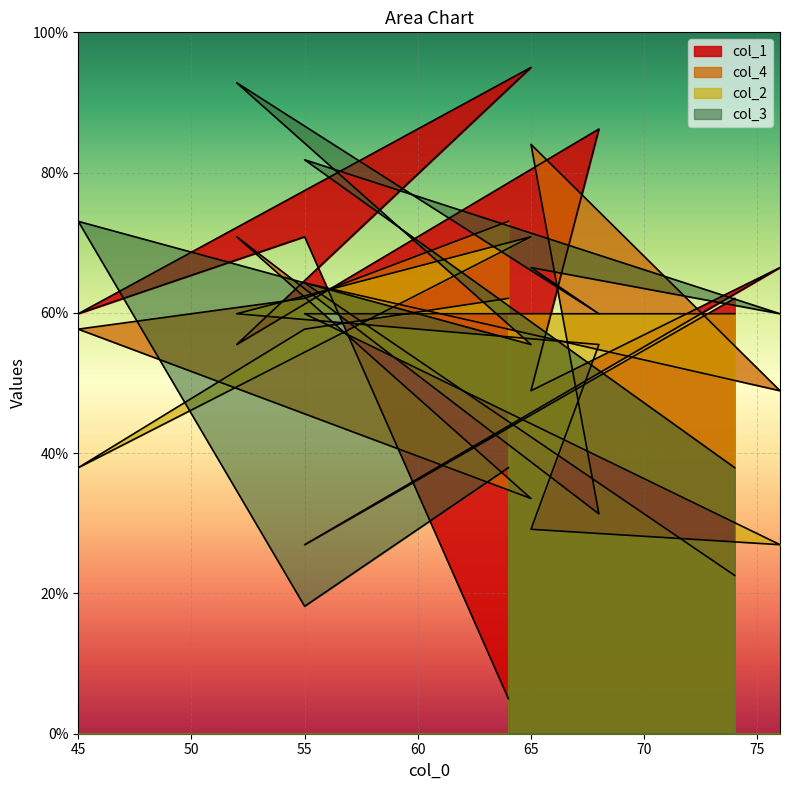

What is the greatest value displayed?

95.0